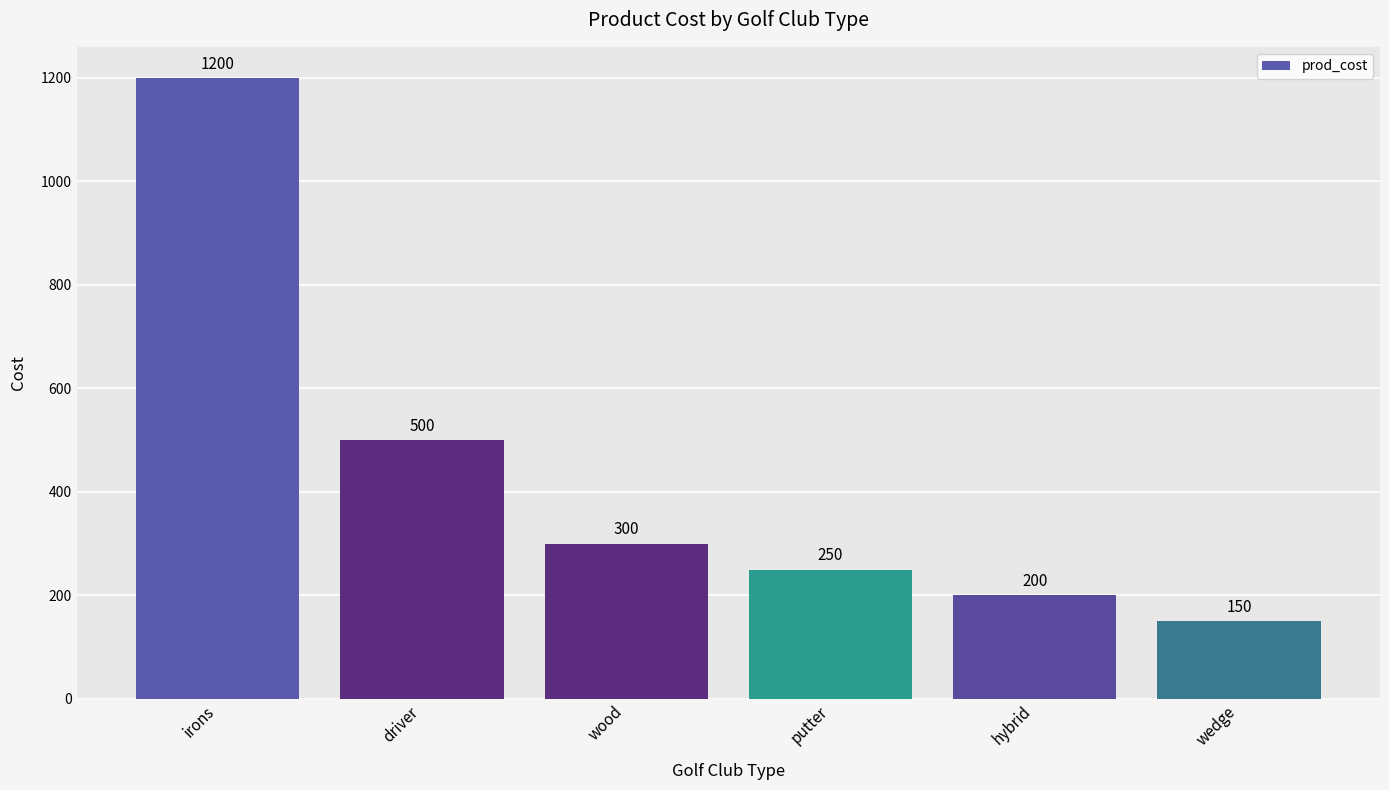

At which label is the value closest to 675?

driver